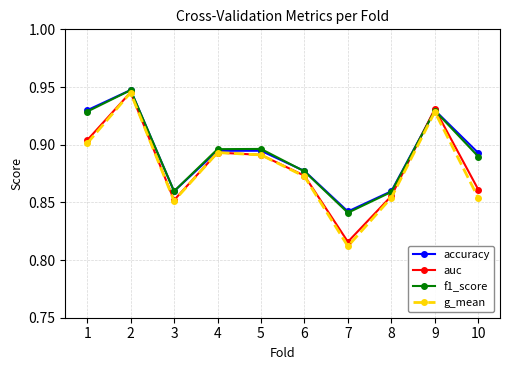

Which category has the lowest value across all series?

7